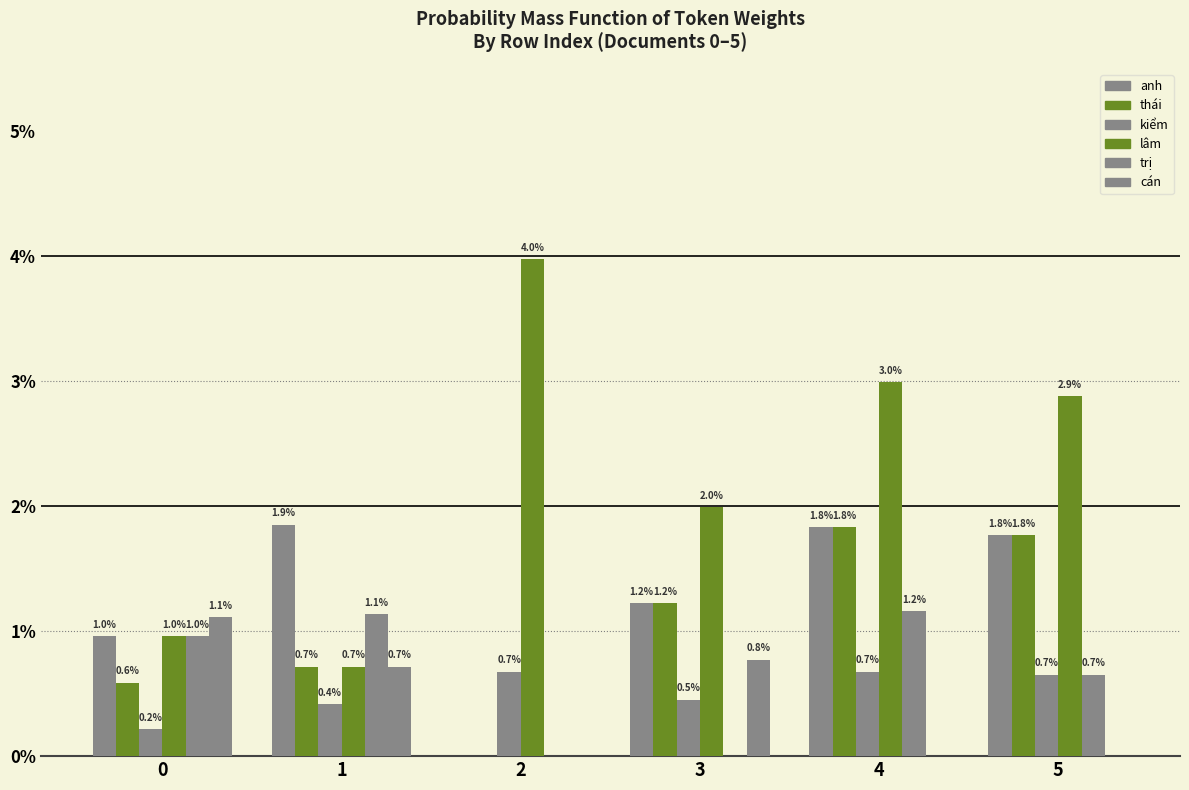

At 4, list the series in order from largest to smallest.

lâm, anh, thái, trị, kiểm, cán